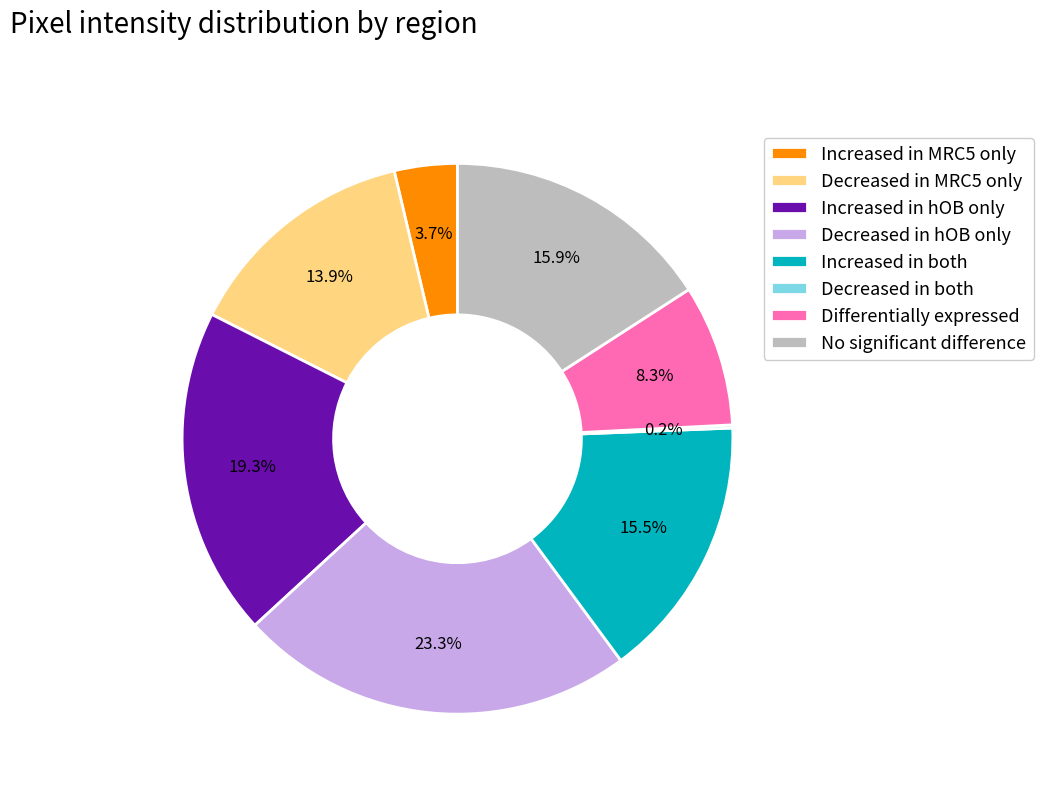

Which has a higher value, Increased in MRC5 only or Increased in hOB only?

Increased in hOB only